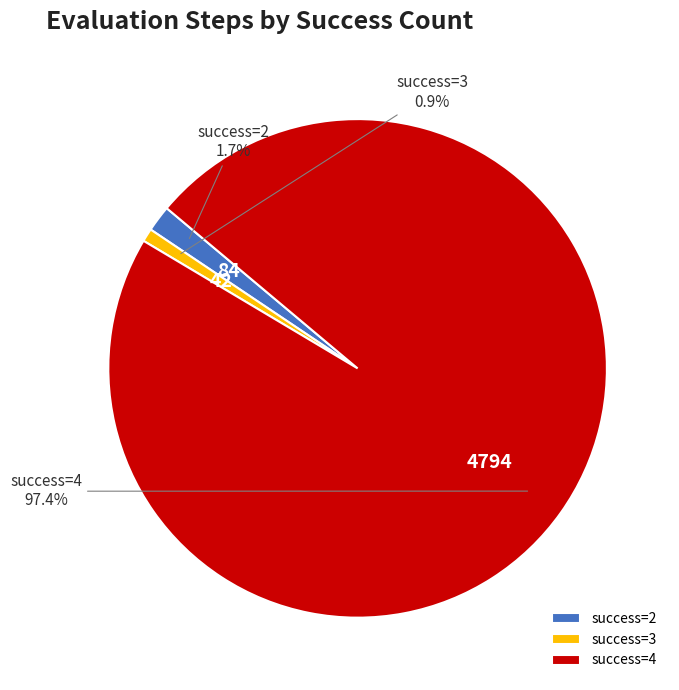

What is the total percentage of success=4 and success=2?

99.1%